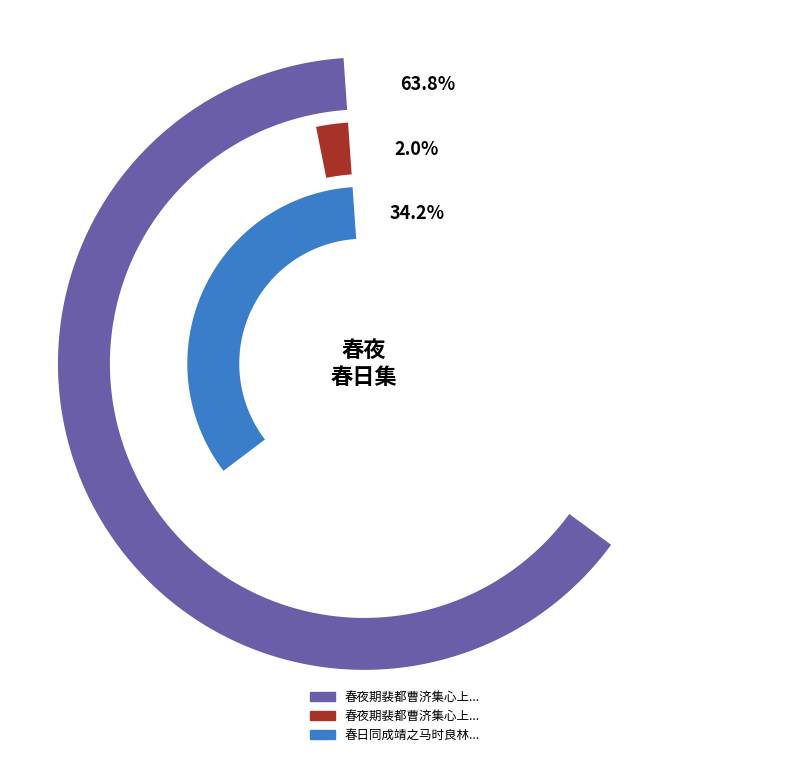

To the nearest percent, what is the difference between the largest and smallest slice percentages?

62%